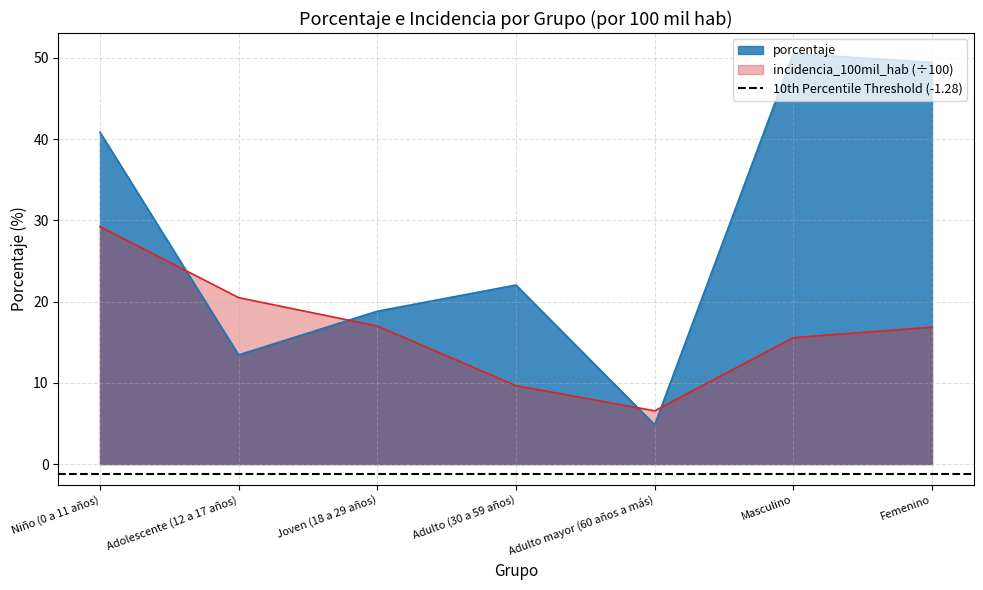

Where do porcentaje and incidencia_100mil_hab first cross each other?

Niño (0 a 11 años) and Adolescente (12 a 17 años)